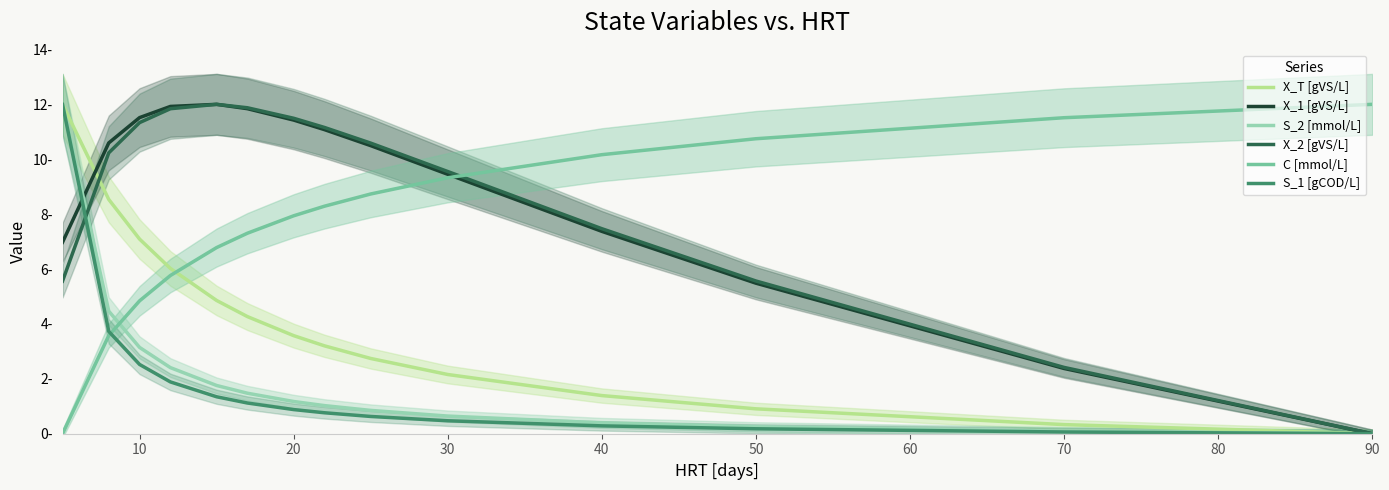

Which series ends up on top after the final intersection of X_2 [gVS/L] and S_2 [mmol/L]?

X_2 [gVS/L]